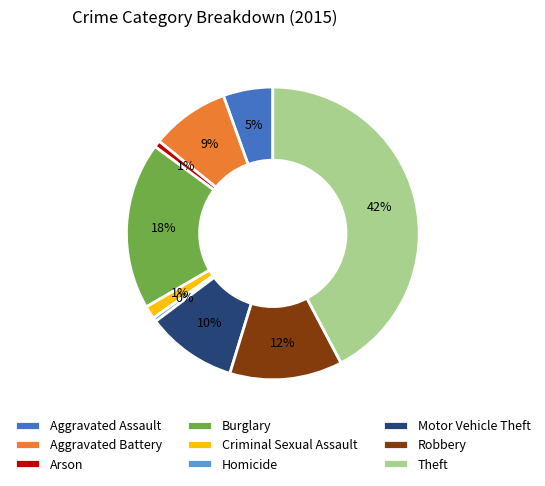

Which slice is the largest?

Theft